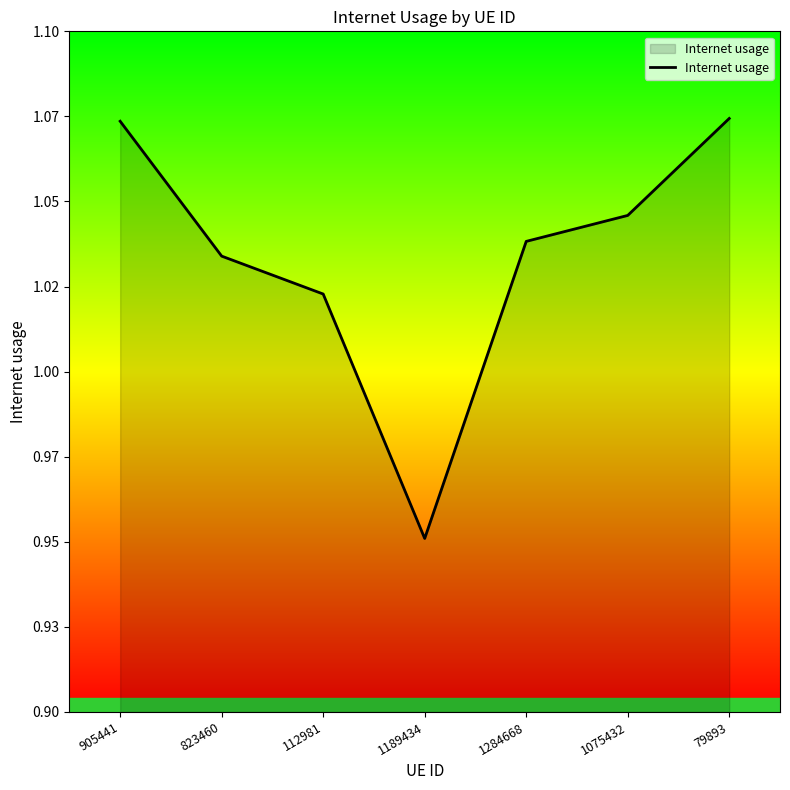

What is the difference between the maximum and minimum values?

0.1